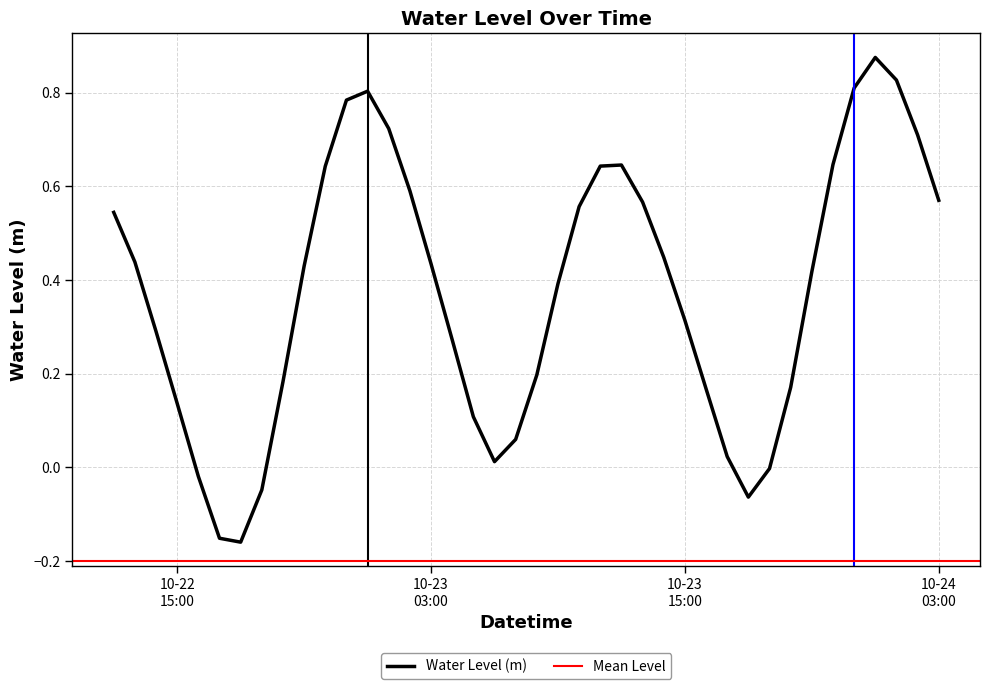

True or false: the data shows 0.3 at 2025-10-23 04:00:00.

True